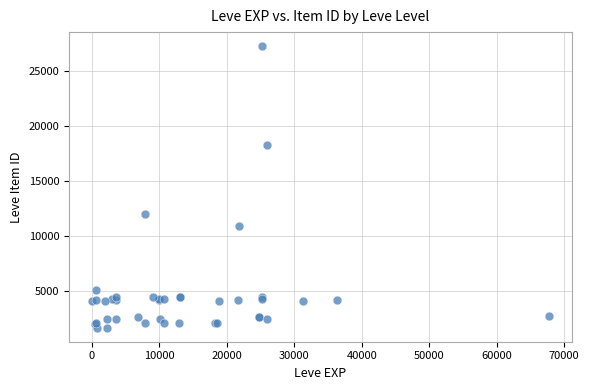

What Y value in the scatter plot is closest to 14448?

12018